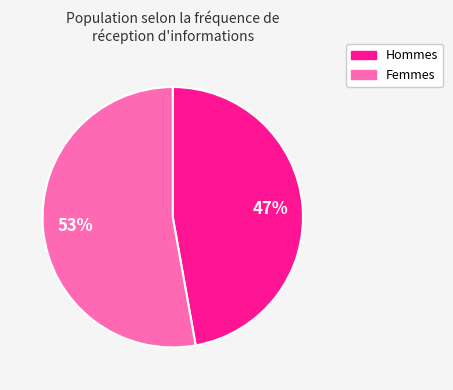

Is there any slice that represents more than half of the pie?

Yes